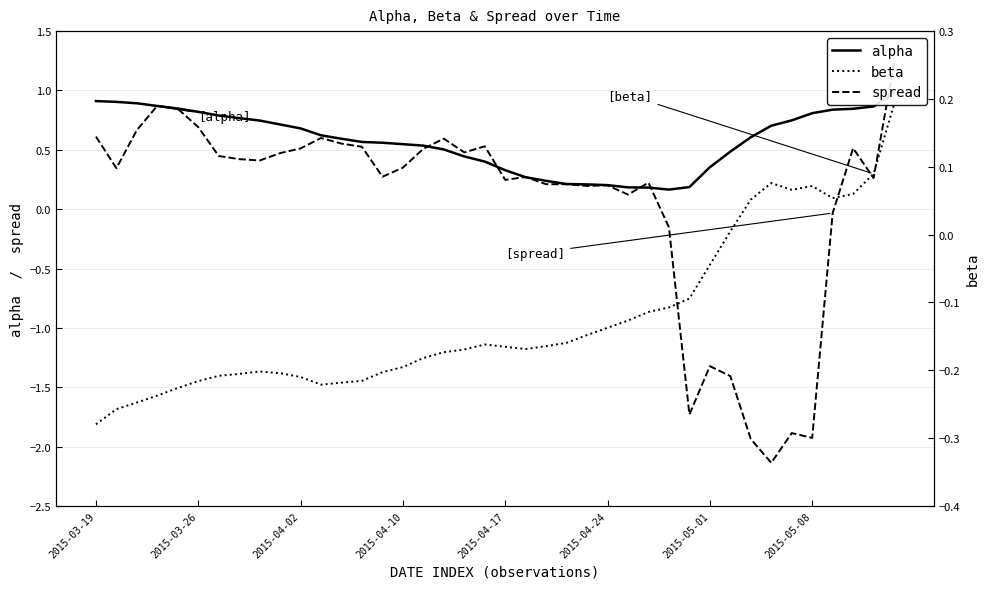

What is the difference between the alpha values at 2015-03-19 and 39?

0.1